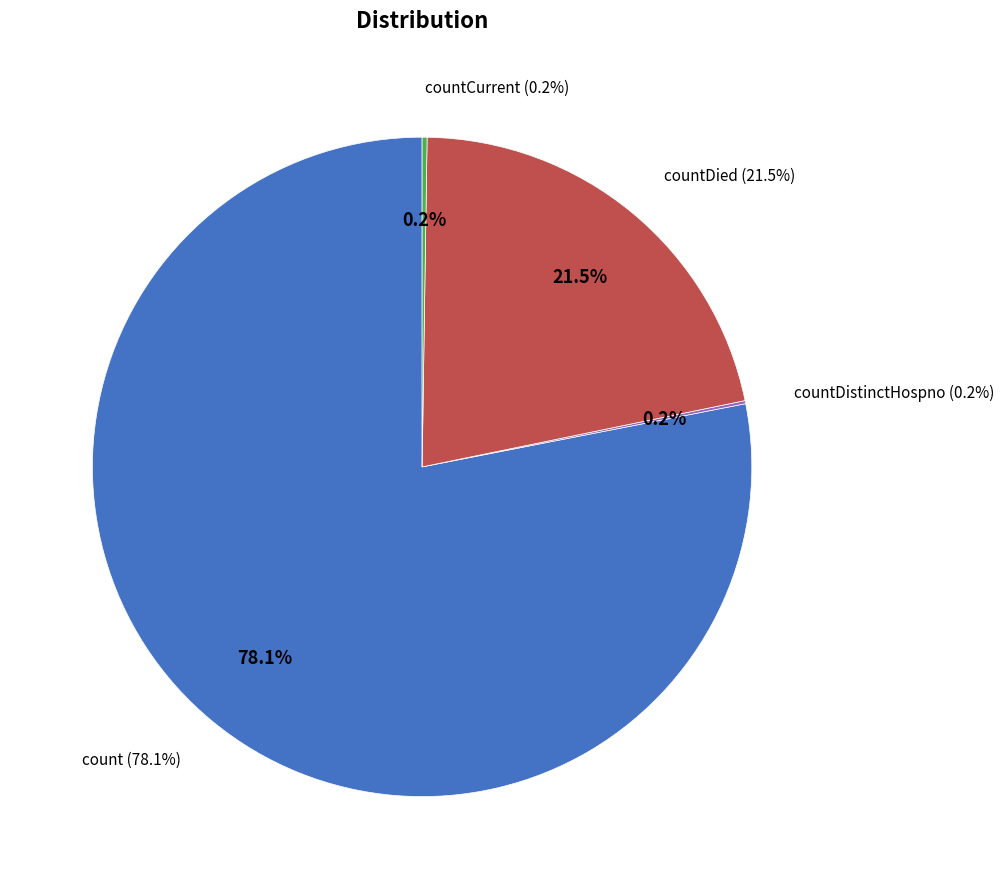

Between countCurrent and countDistinctHospno, which is larger?

countCurrent